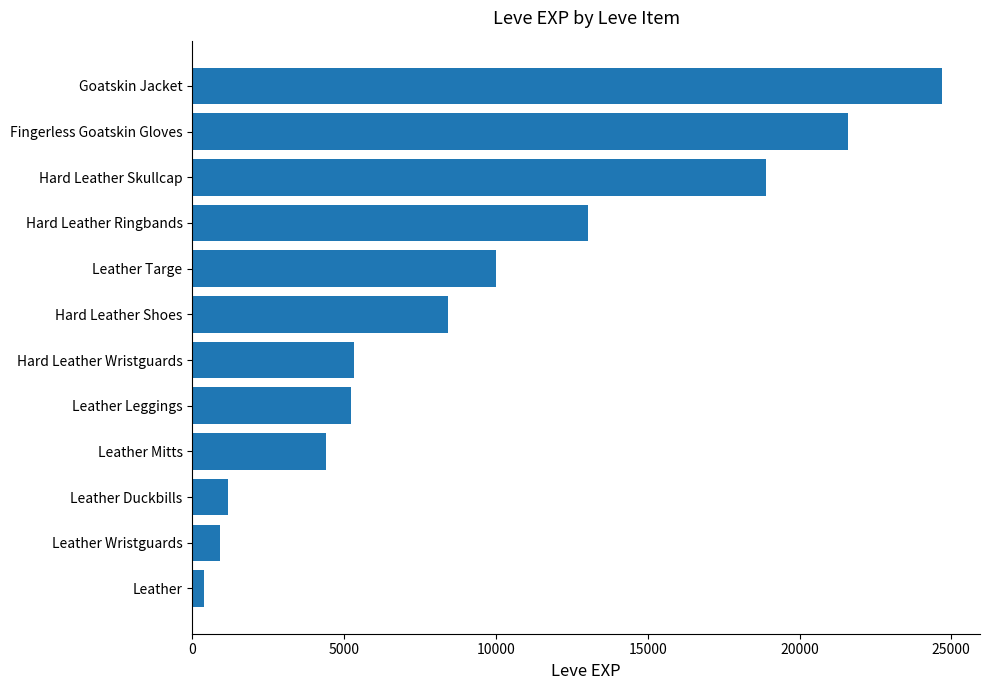

The value at Leather Leggings is 6956. True or false?

False